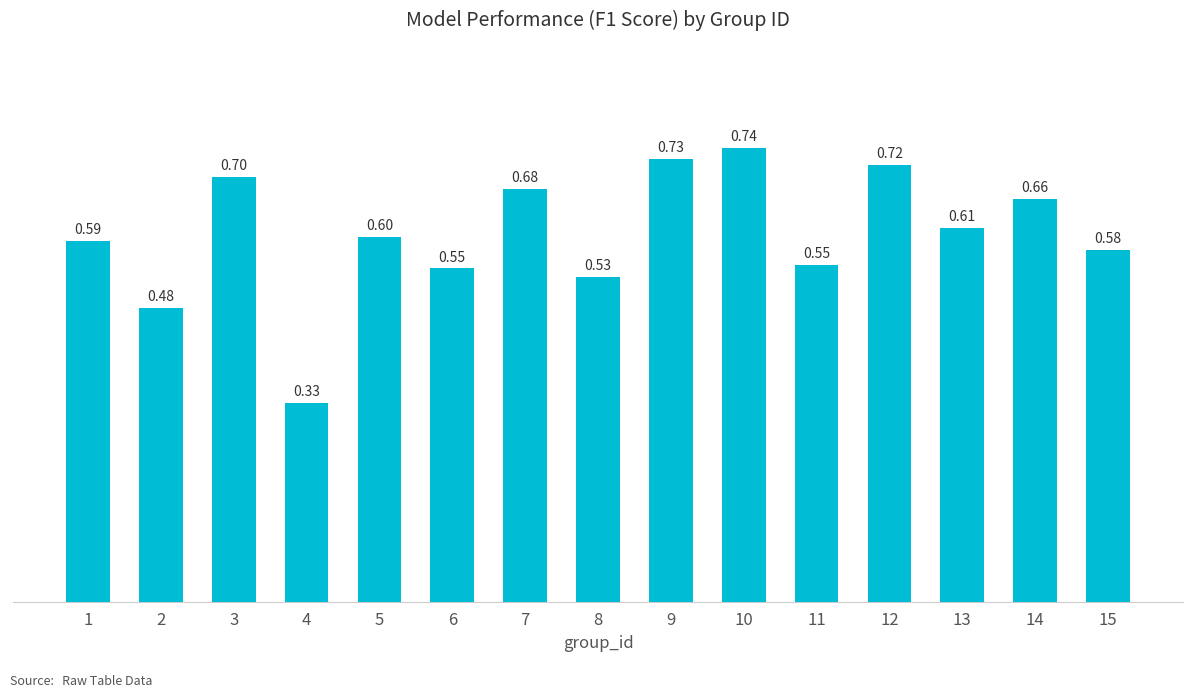

How many categories are shown in the chart?

15